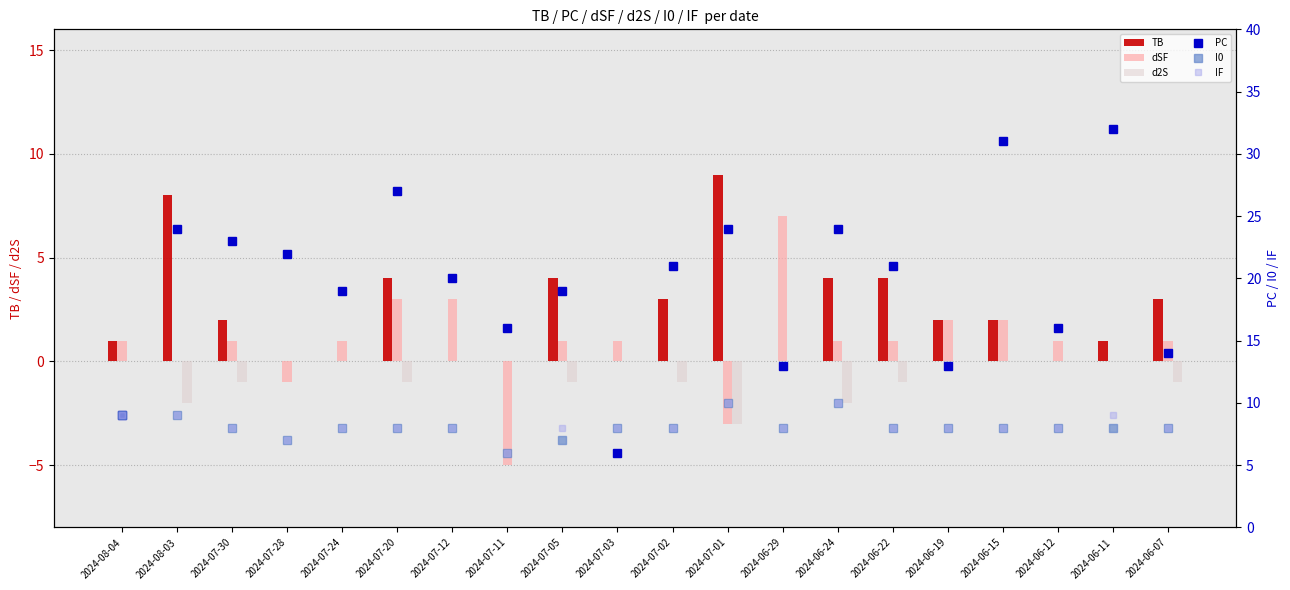

What is the difference between the maximum and second lowest values in the PC series?

23